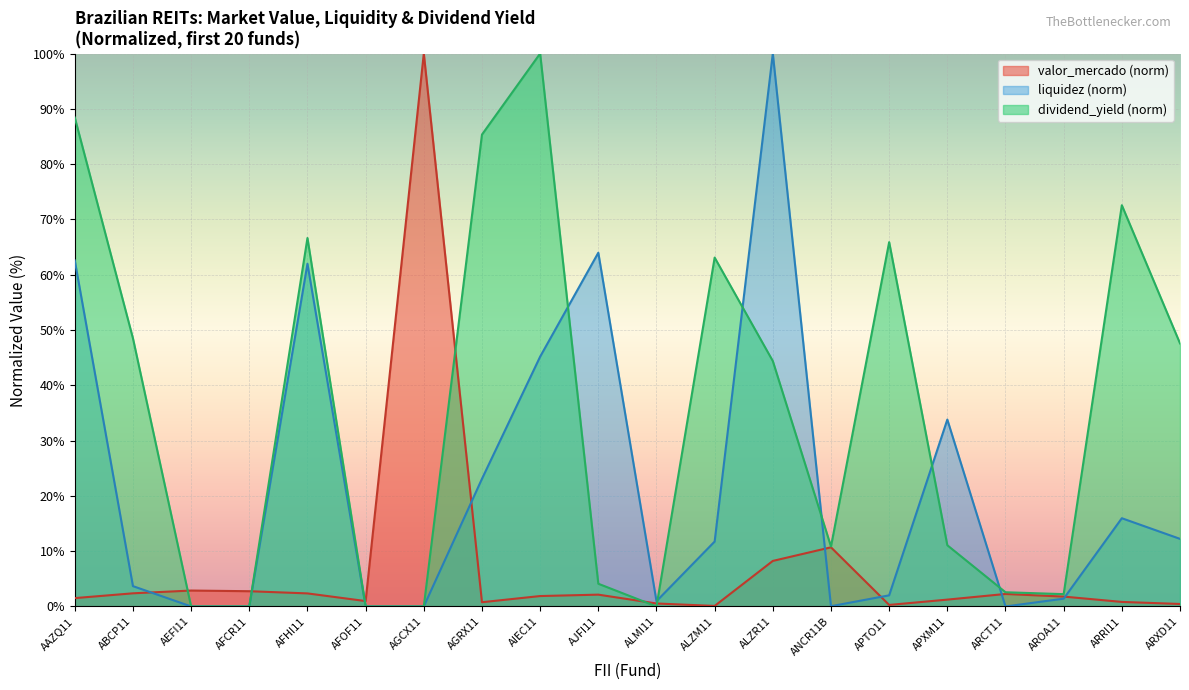

Which series ends up on top after the final intersection of liquidez and valor_mercado?

liquidez